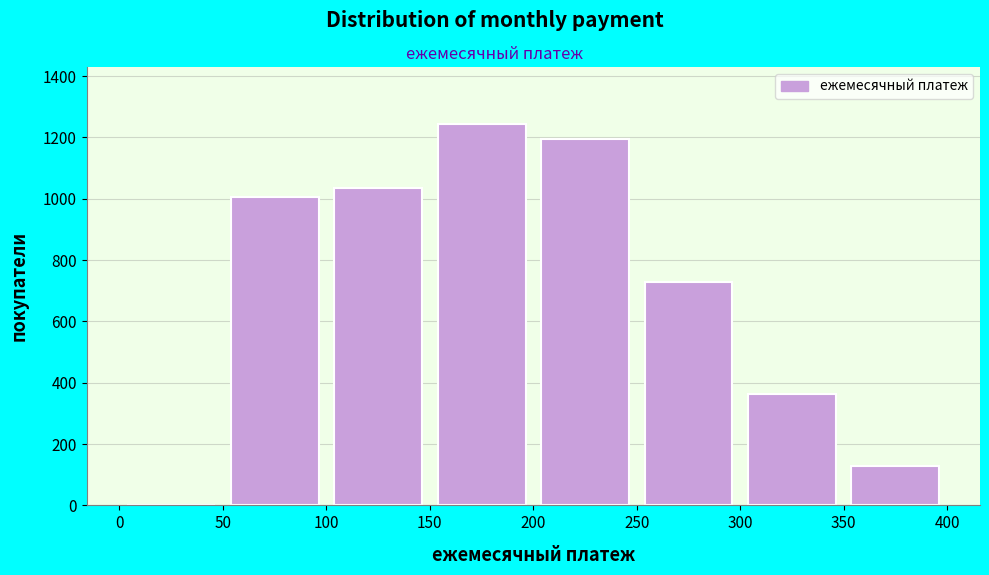

Reading left to right, list every bar in this chart as the range it spans on the x-axis followed by its height. The values are not printed on the chart, so give them approximately, as read against the axis.

0 to 50: 0
50 to 100: 1000
100 to 150: 1040
150 to 200: 1240
200 to 250: 1200
250 to 300: 740
300 to 350: 360
350 to 400: 120